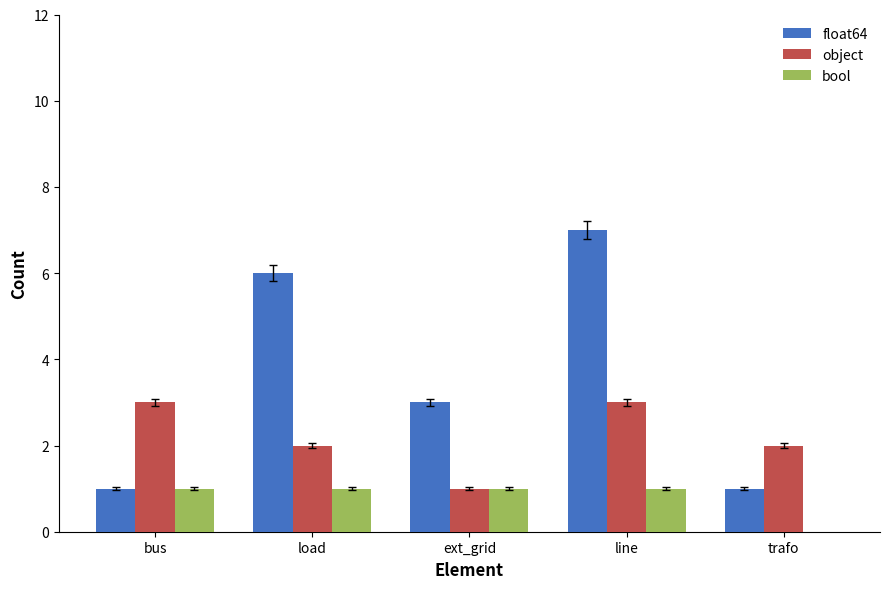

What value does the object series have at line?

3